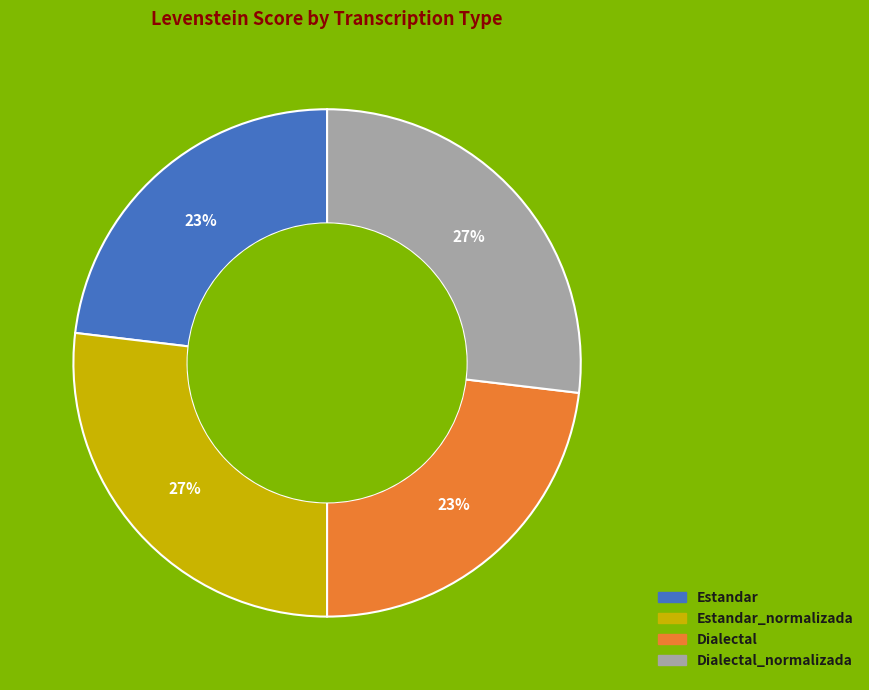

To the nearest percent, what is the average slice percentage?

25%